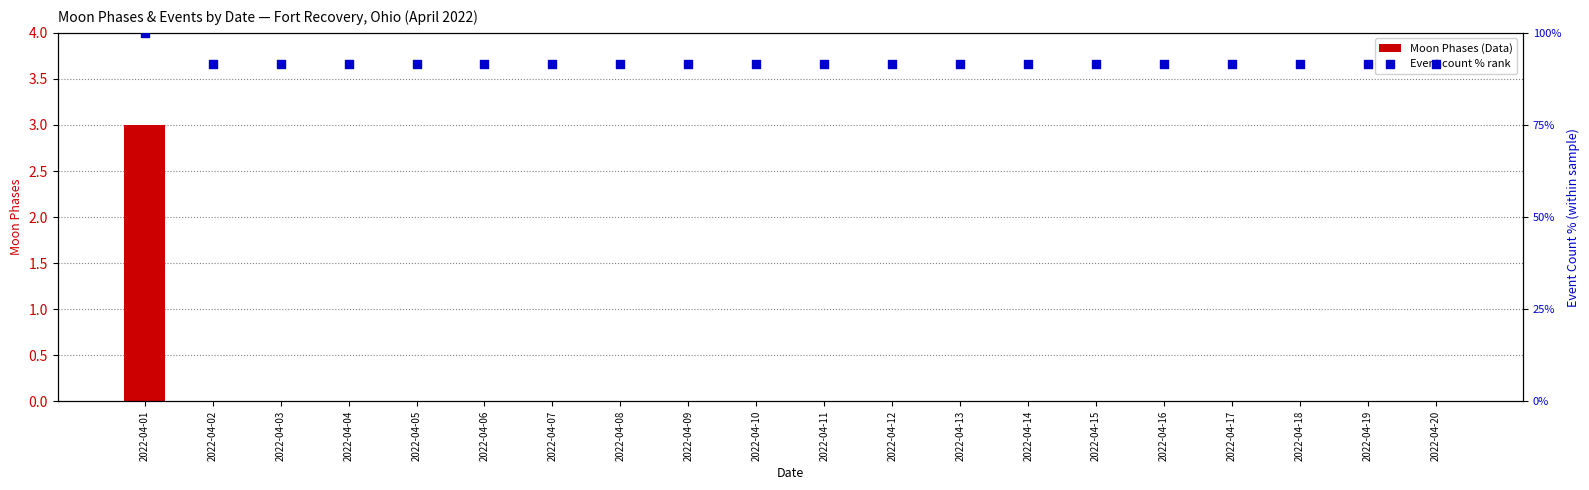

Which series contains the highest Y value?

Event count % rank